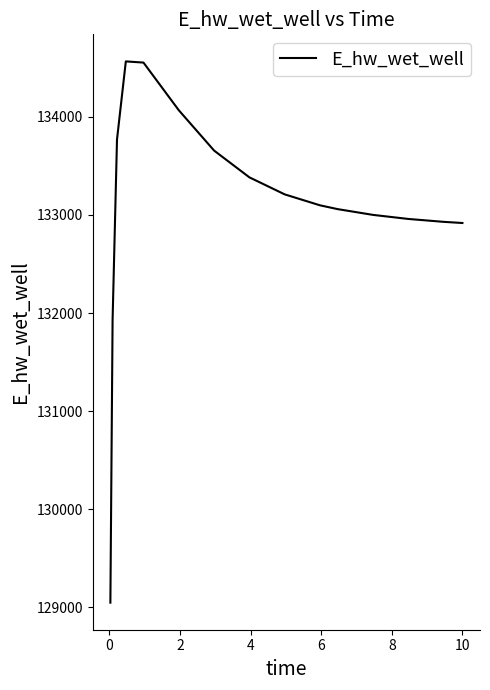

What is the minimum value shown in the chart?

129047.2